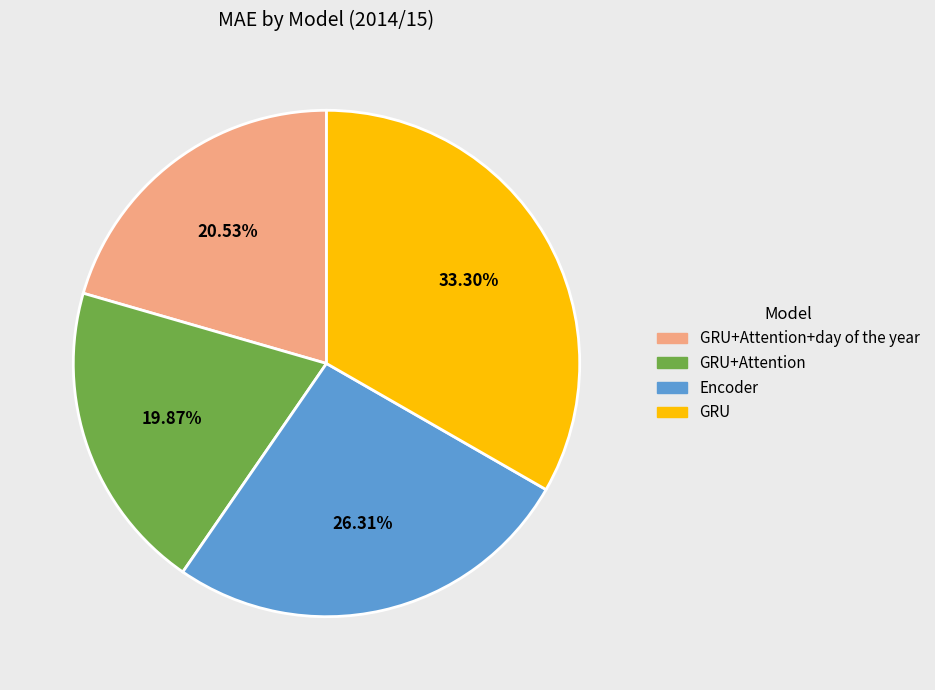

Is there a majority slice in this chart?

No